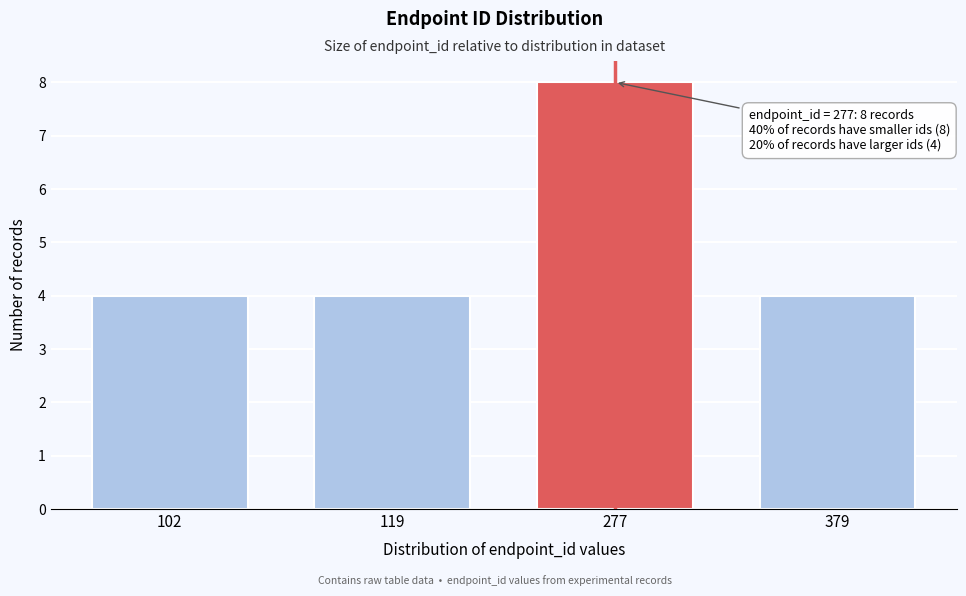

Reading right to left, transcribe all the data shown in this chart.

4	8	4	4